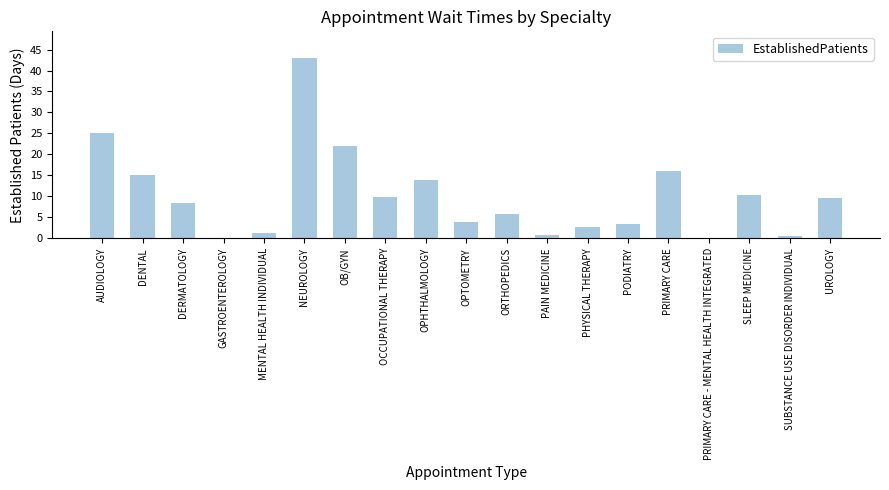

What is the sum of all values?

191.8